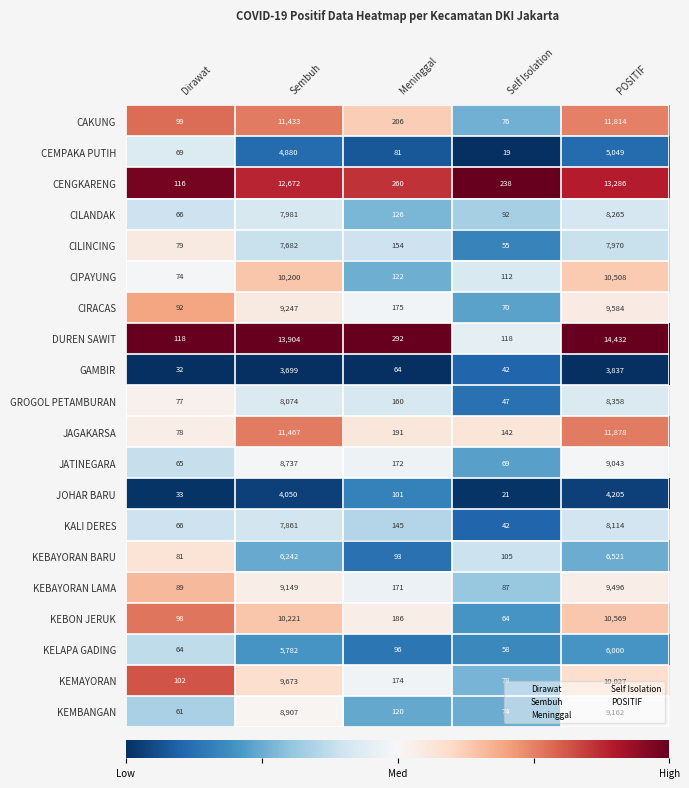

At which label does JATINEGARA first exceed 172?

Sembuh